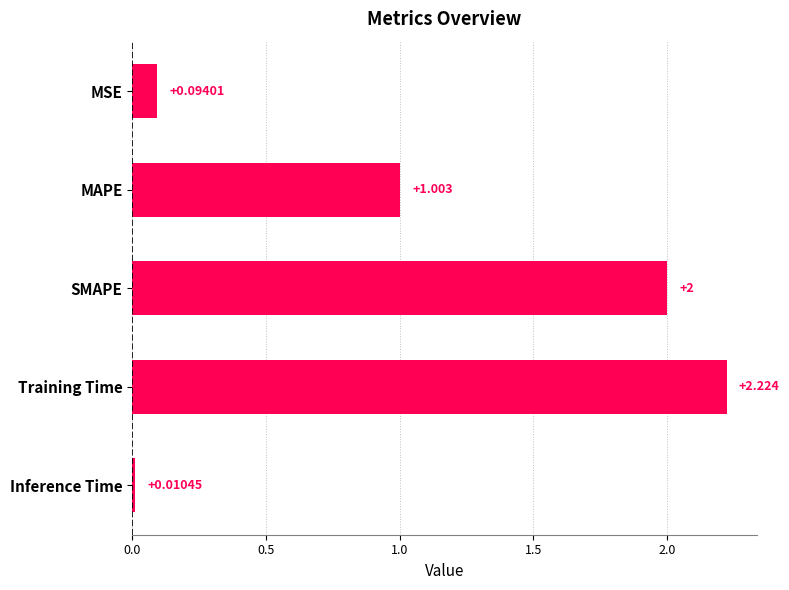

Which category has the lowest value across all series?

Inference Time